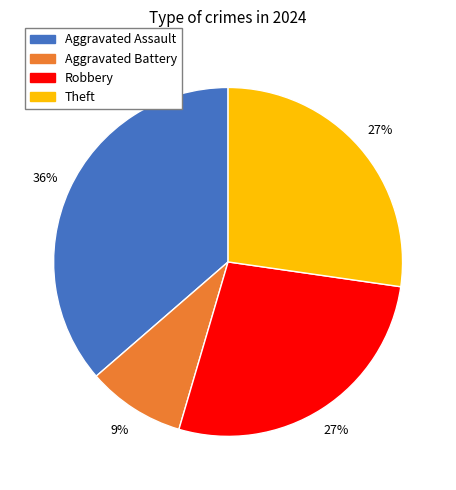

What percentage is the Aggravated Battery slice, to the nearest percent?

9%